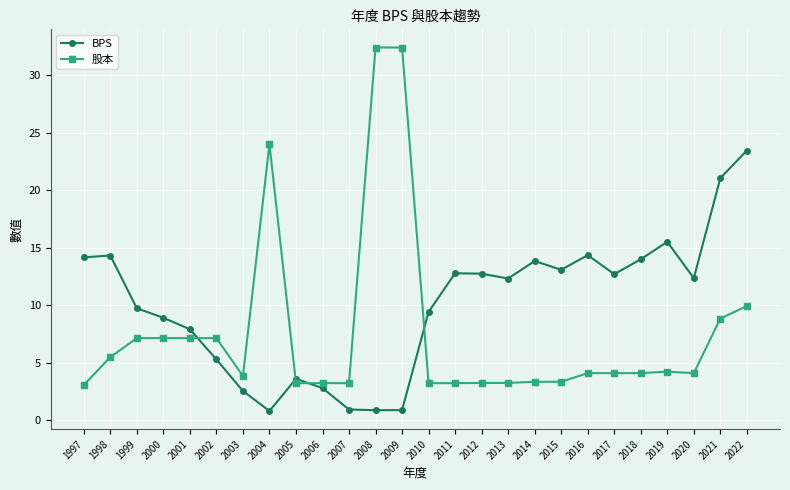

Rank the series by their maximum value, from highest to lowest.

股本, BPS